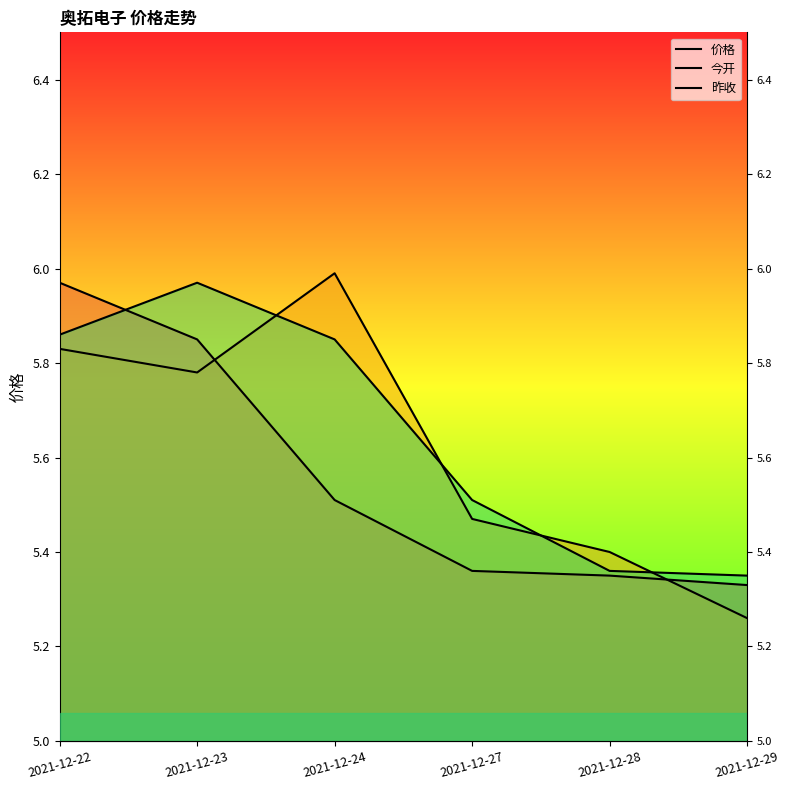

Between which two adjacent categories do 今开 and 昨收 first intersect?

2021-12-23 and 2021-12-24